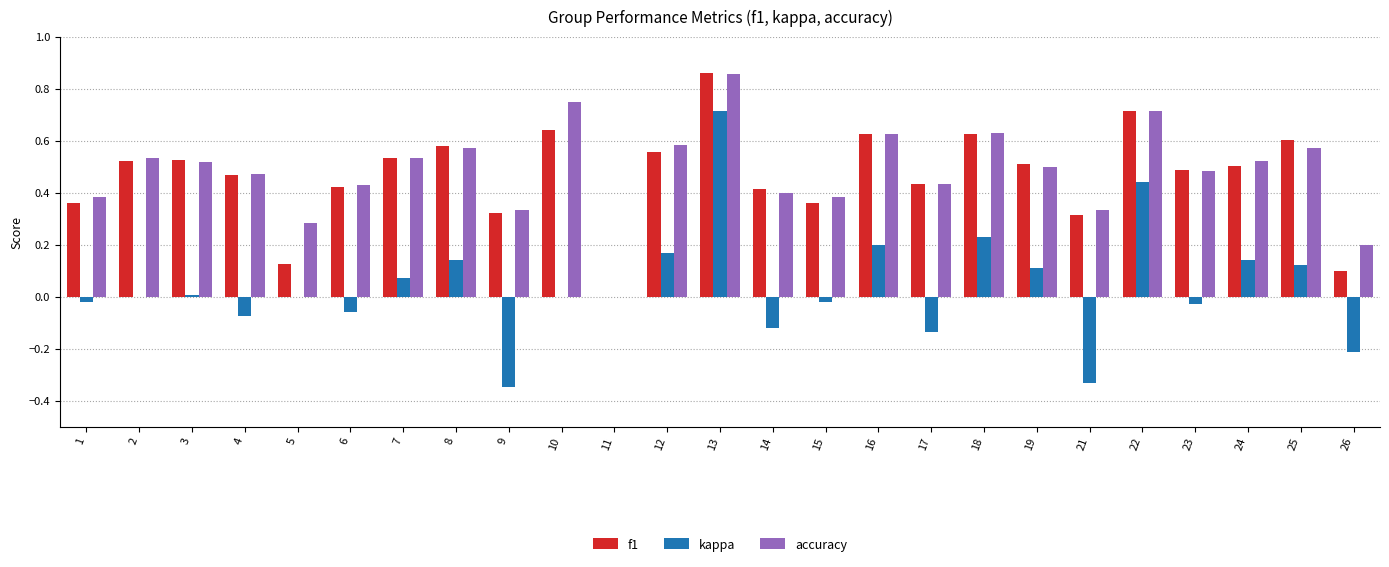

How many groups of bars are there?

25